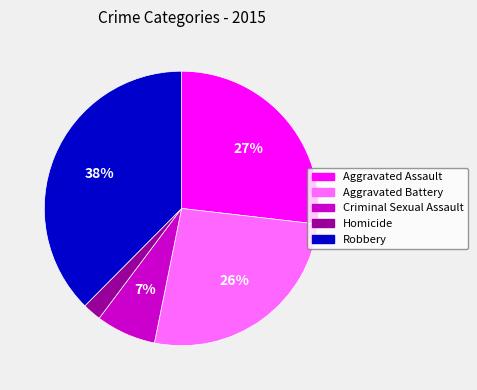

To the nearest percent, what is the average slice percentage?

20%